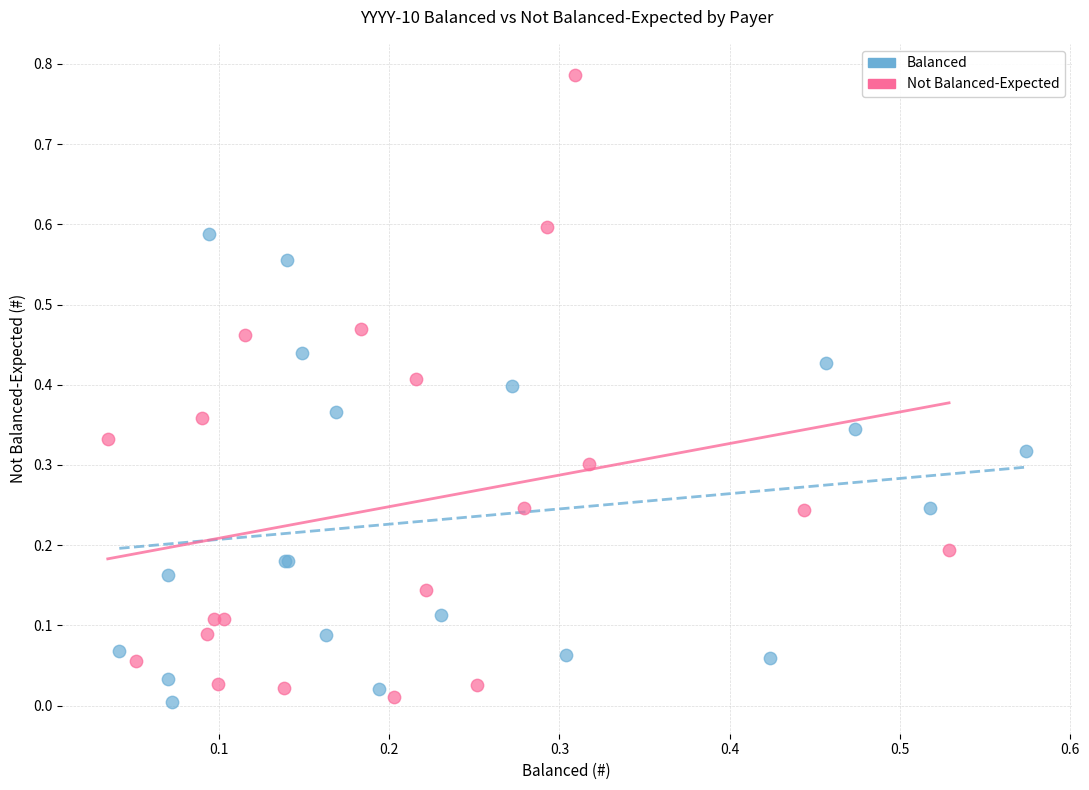

Which series reaches the maximum Y coordinate?

Not Balanced-Expected